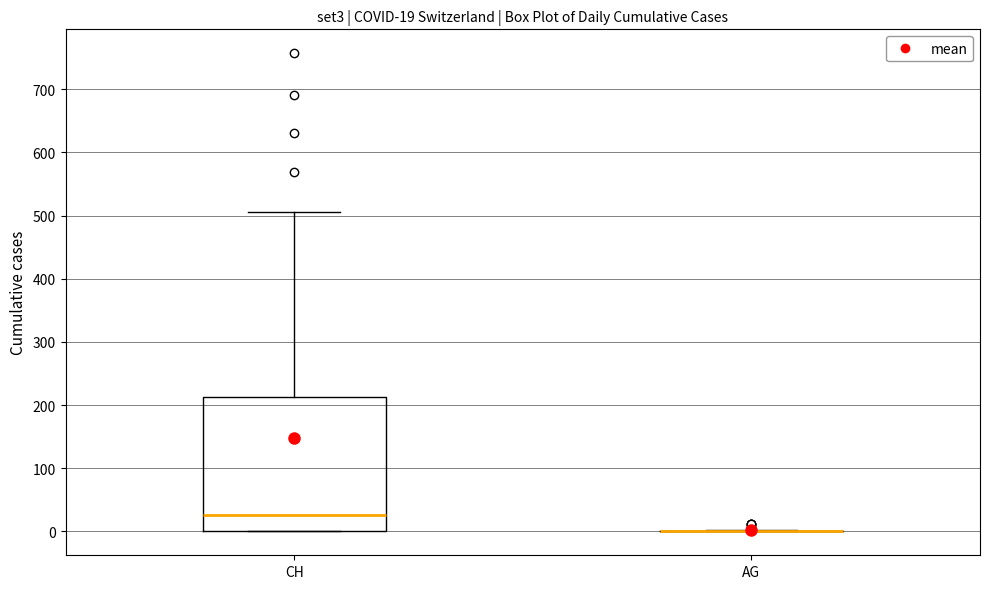

Comparing the boxes themselves (not the whiskers), which one is the tallest?

CH